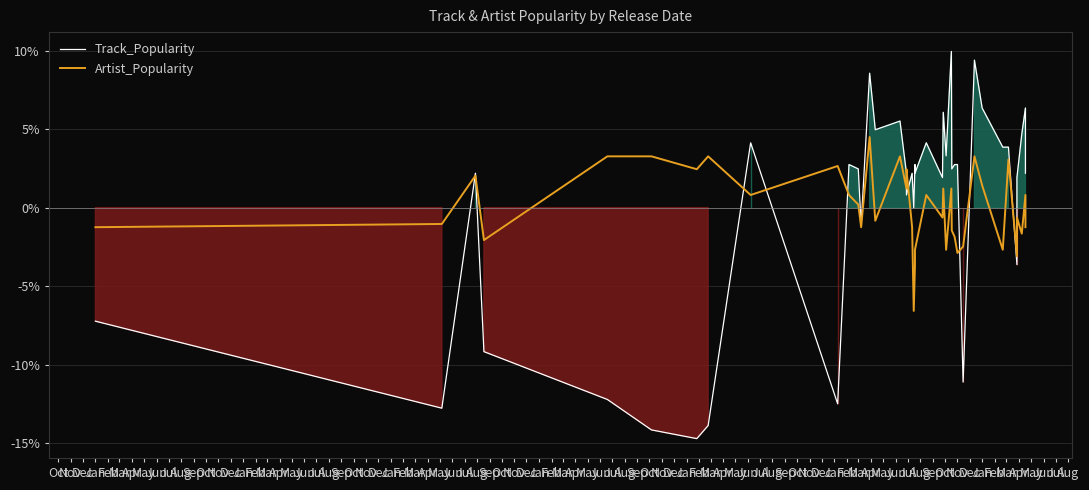

How many lines are shown in the chart?

2